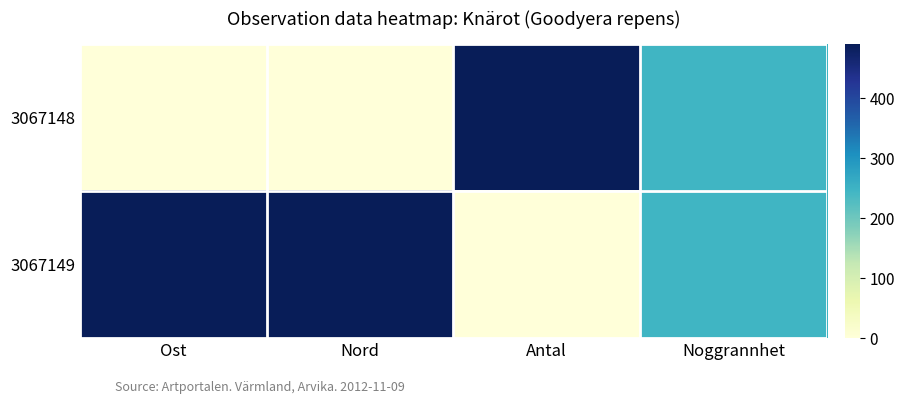

Which label corresponds to the largest value in the chart?

Antal